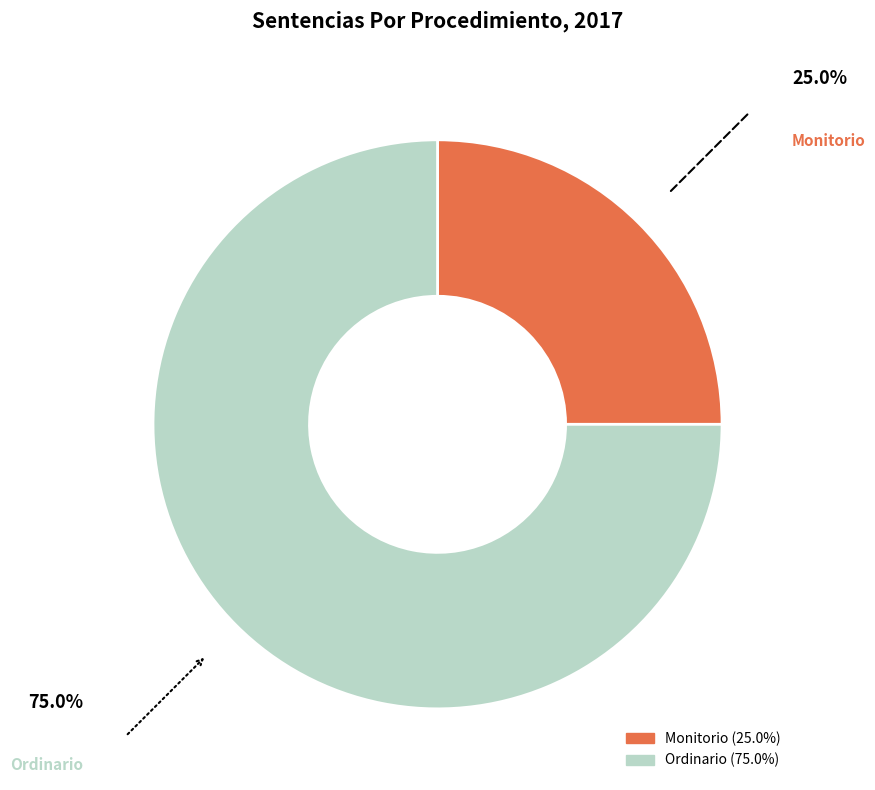

Which has a higher value, Monitorio or Ordinario?

Ordinario